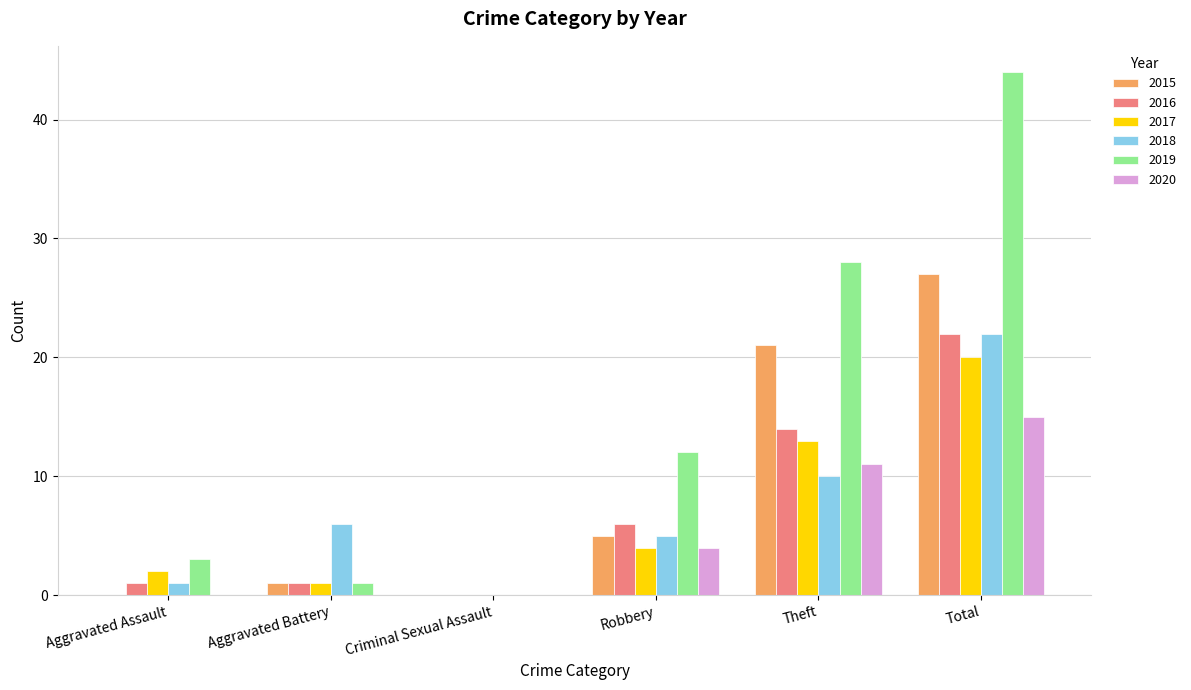

At which category does the chart reach its peak across all series?

Total